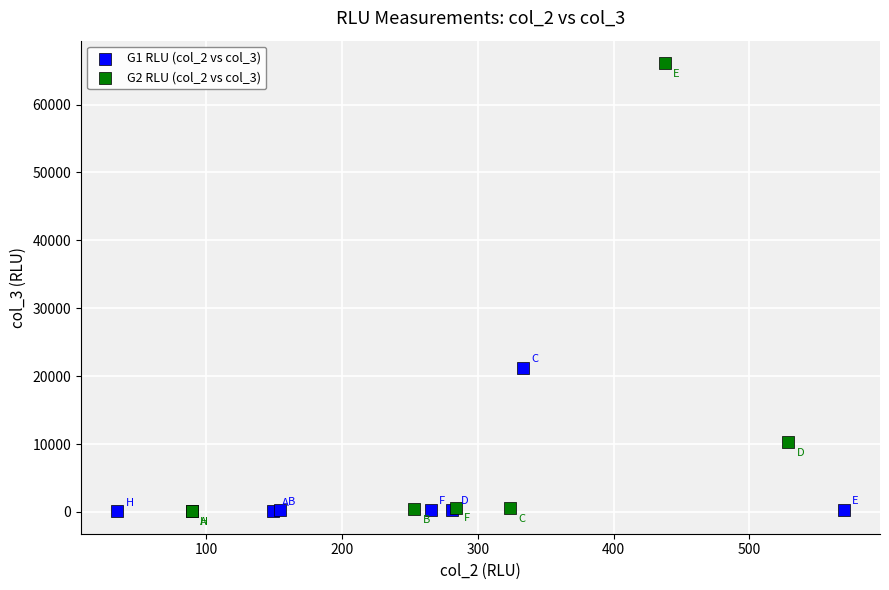

Which series has the widest spread of Y values?

G2 RLU (col_2 vs col_3)